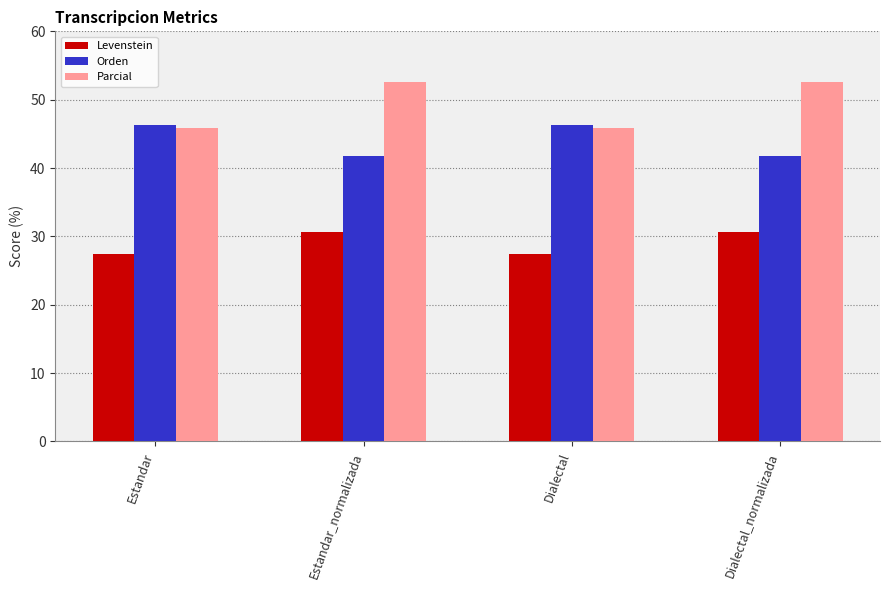

What is the smallest value displayed?

27.4